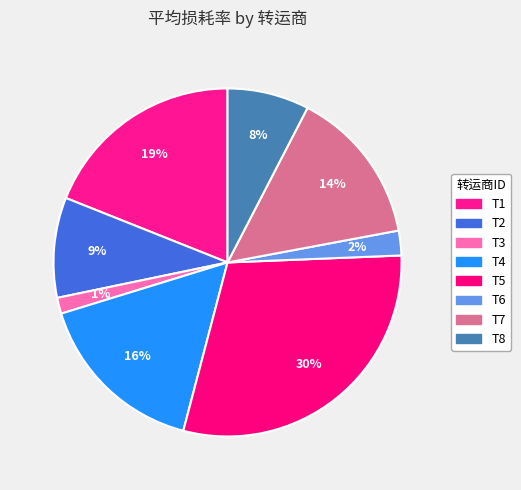

Does T4 represent more than half of the total?

No